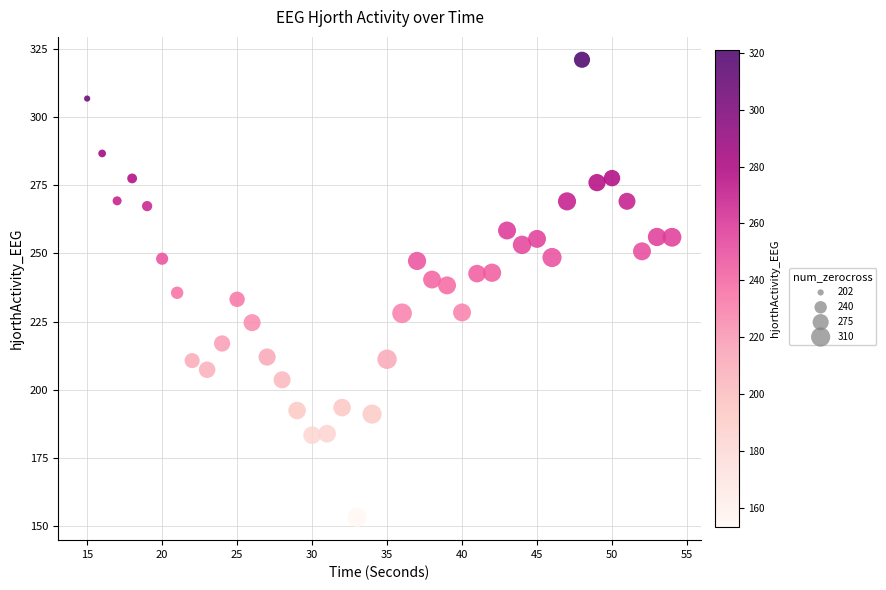

What is the range of X values (max minus min)?

39.0